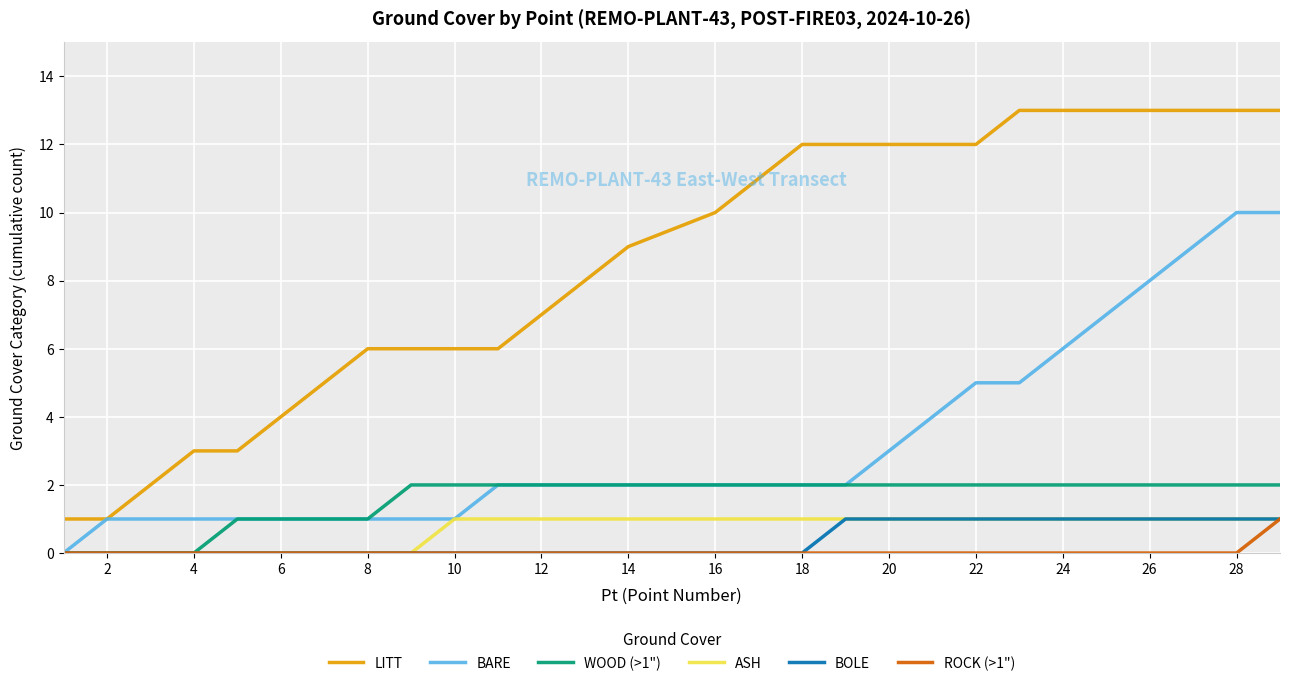

Which series has the largest range (max minus min)?

LITT